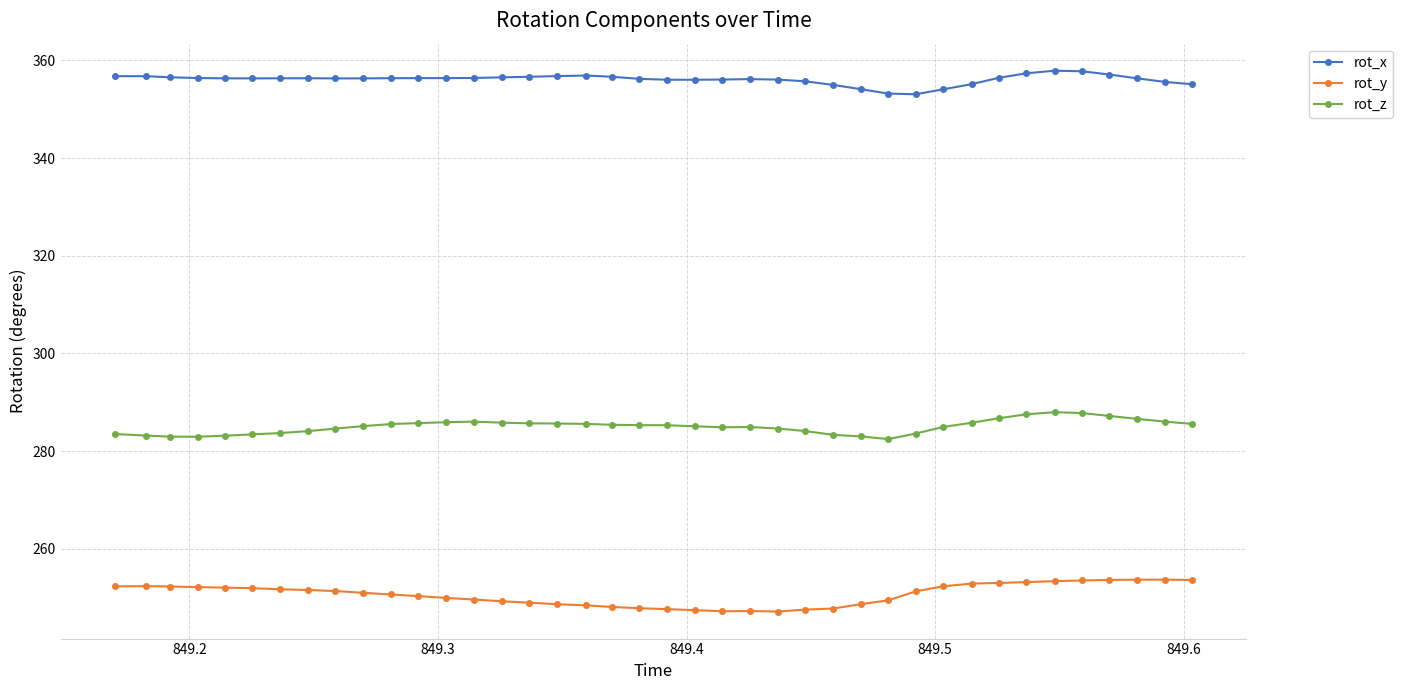

What is the value of the rot_z point at the 37th from the left?

287.2